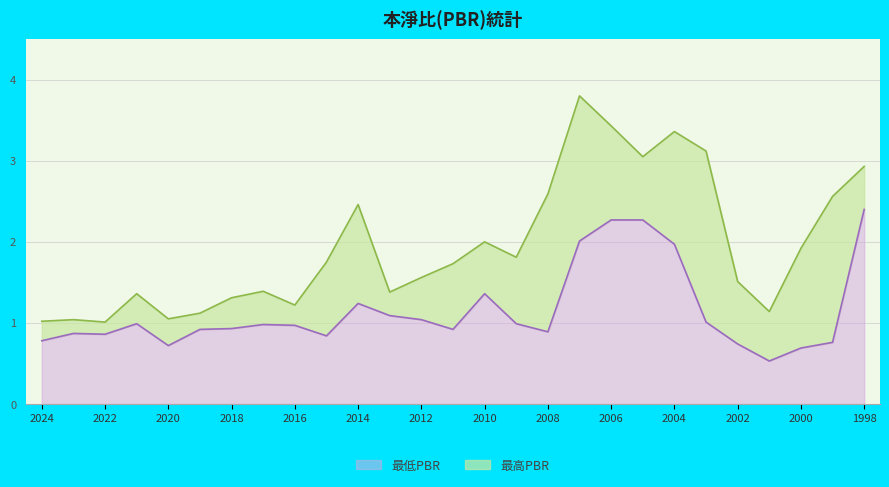

What is the sum of all 最低PBR values?

31.0